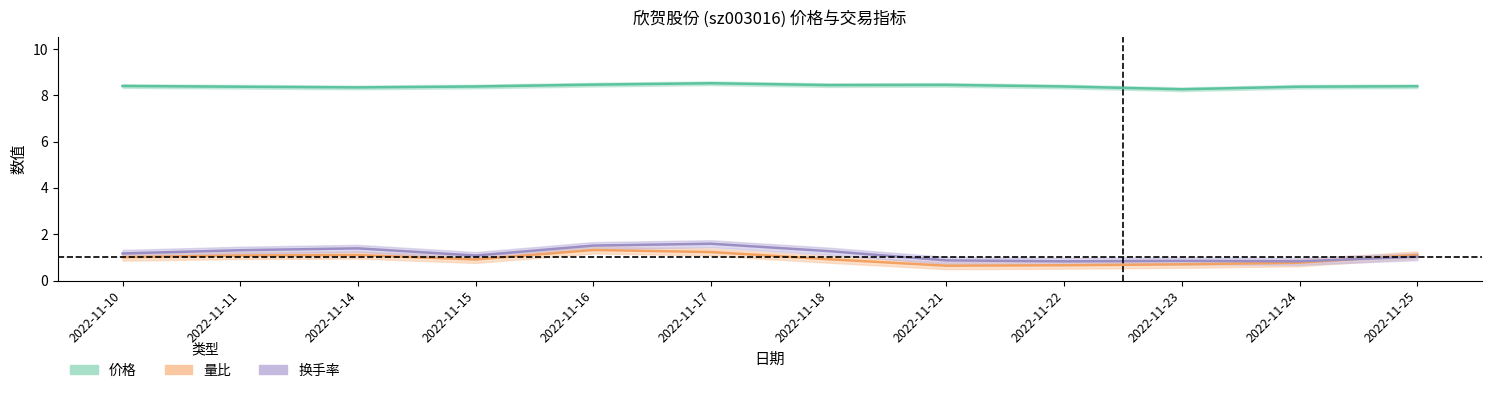

At which category is the sum across all series the highest?

2022-11-17